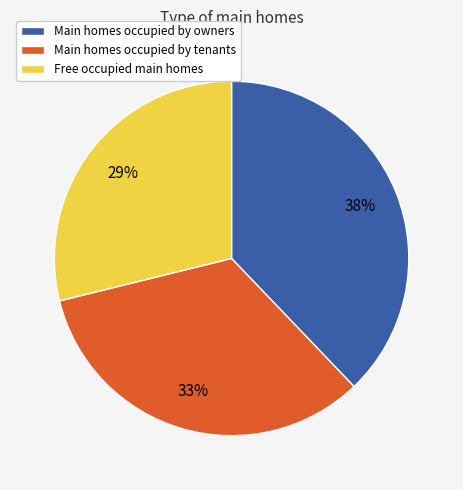

To the nearest percent, what is the difference between the largest and smallest slice percentages?

9%